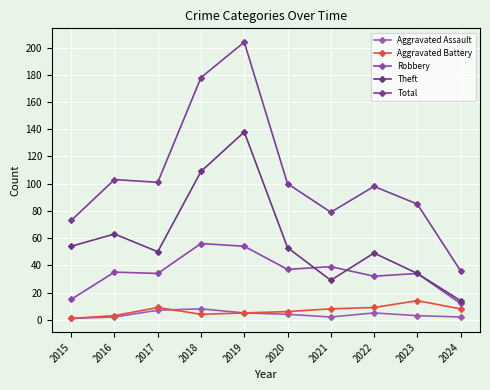

In Robbery, how many points are higher than both neighbors (excluding endpoints)?

4